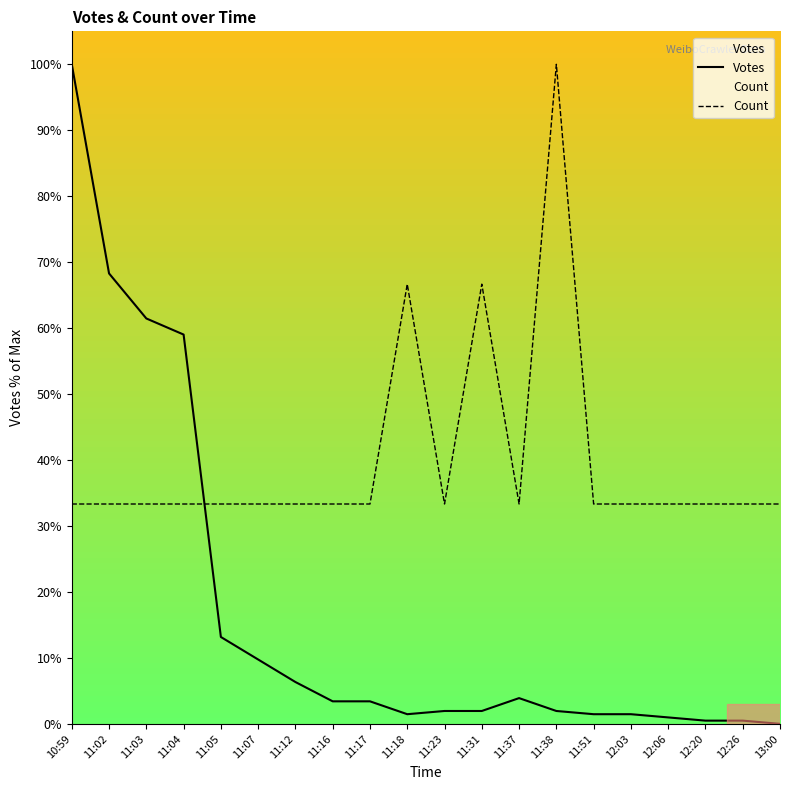

Which series has the widest spread of values?

Votes